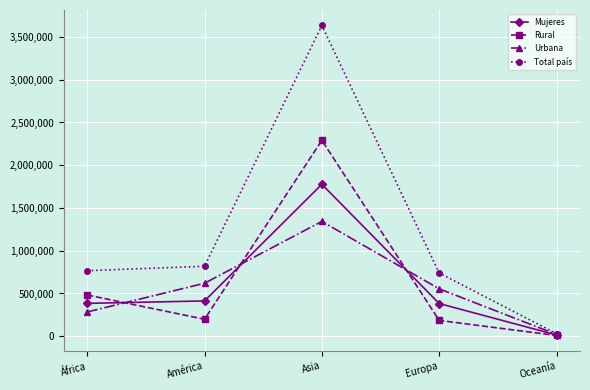

Is it true that Urbana equals 554328 at Europa?

True